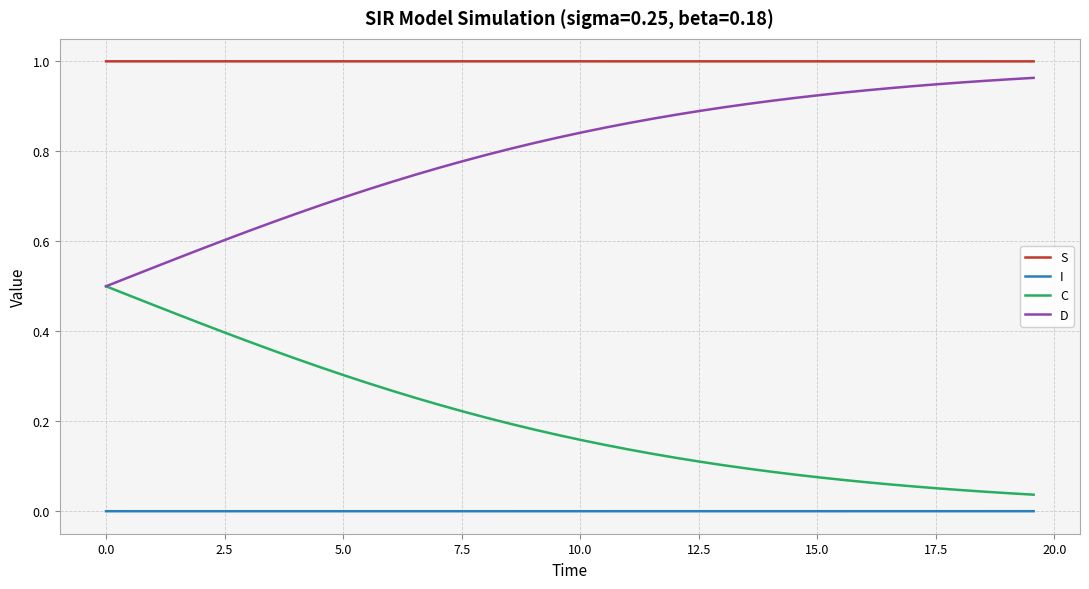

True or false: D and S cross at least once.

False